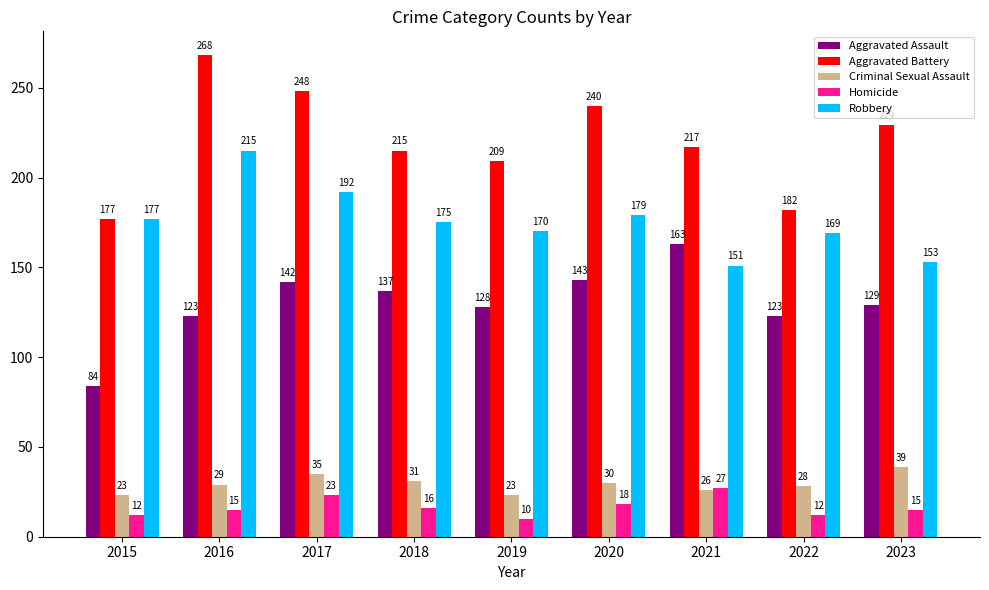

List the series in order of their peak value, lowest first.

Homicide, Criminal Sexual Assault, Aggravated Assault, Robbery, Aggravated Battery